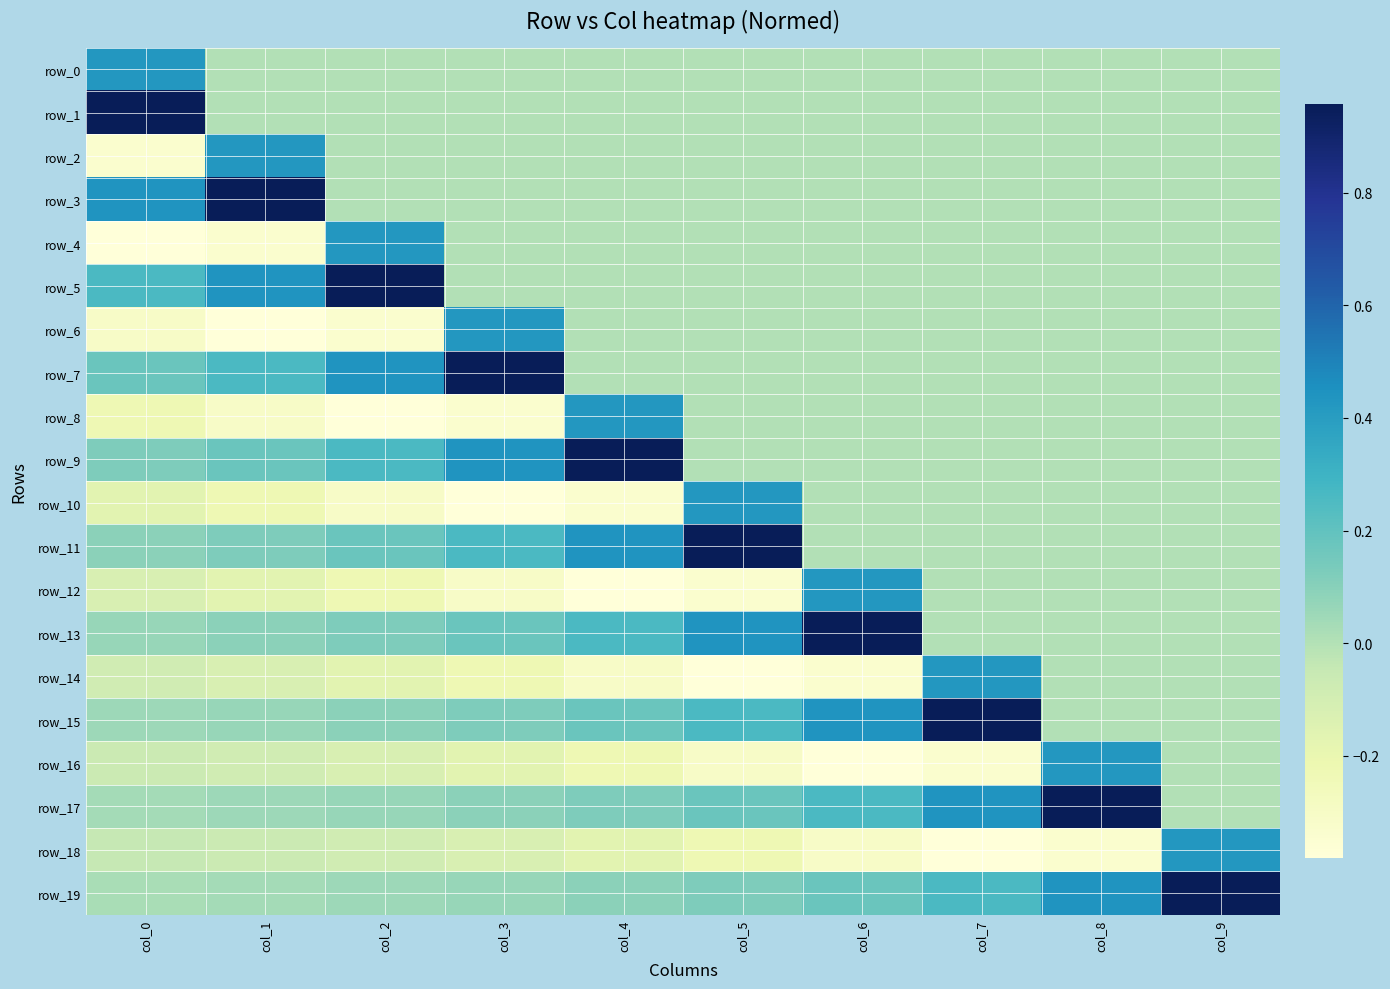

Which series has the widest spread of values?

row_1